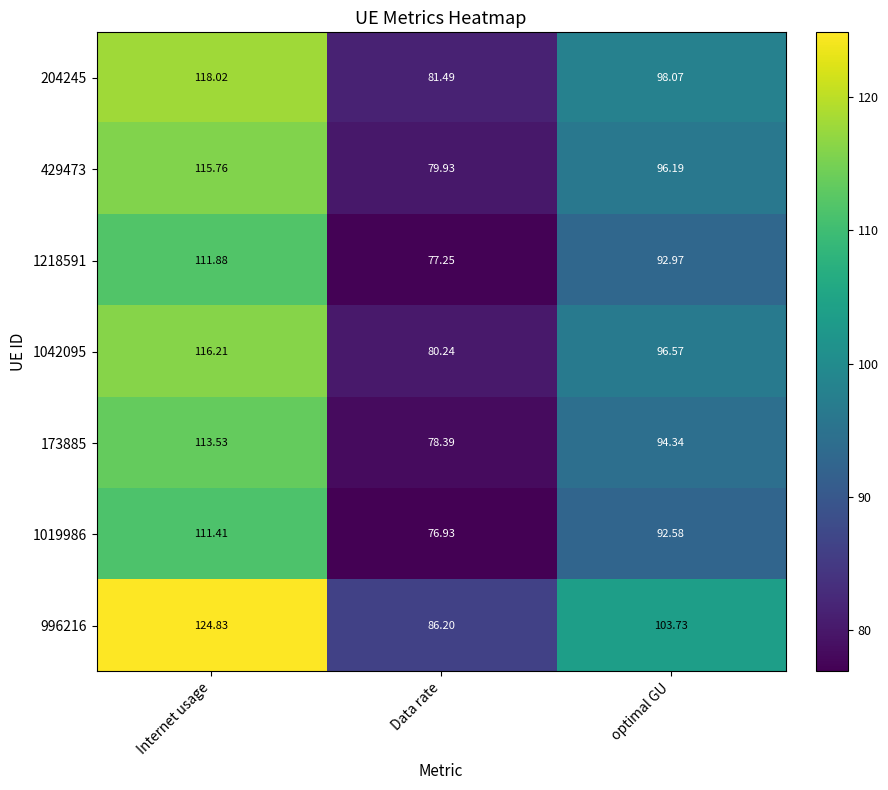

Which series has the widest spread of values?

996216